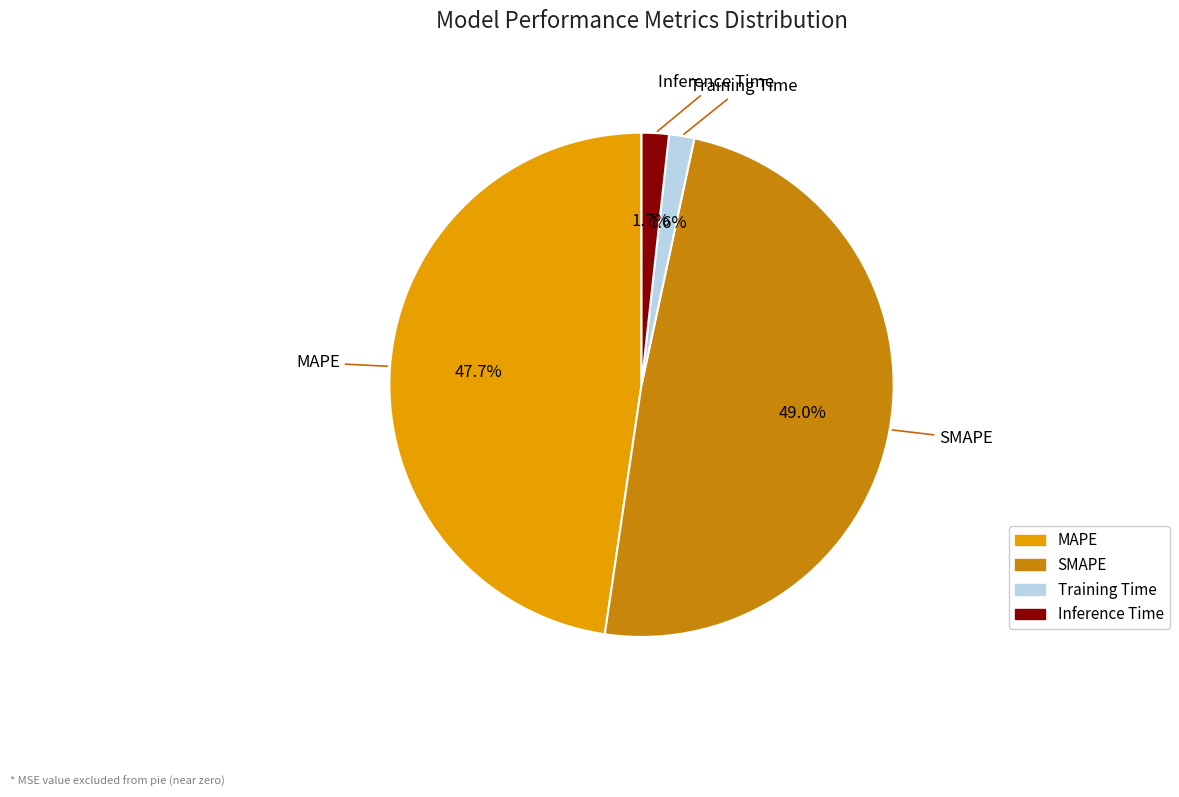

How many segments does this pie chart have?

4